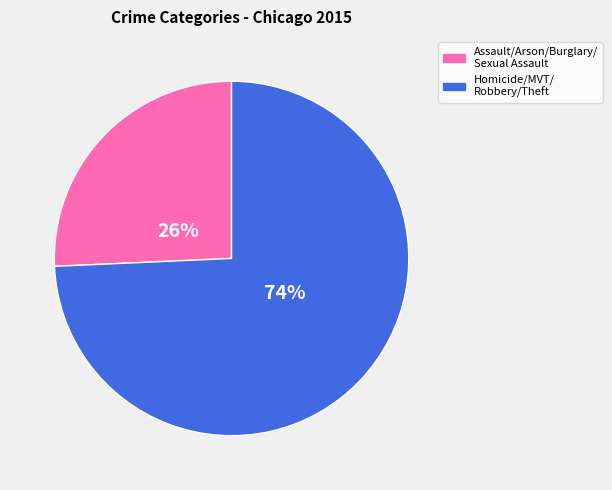

To the nearest percent, what is the average slice percentage?

50%